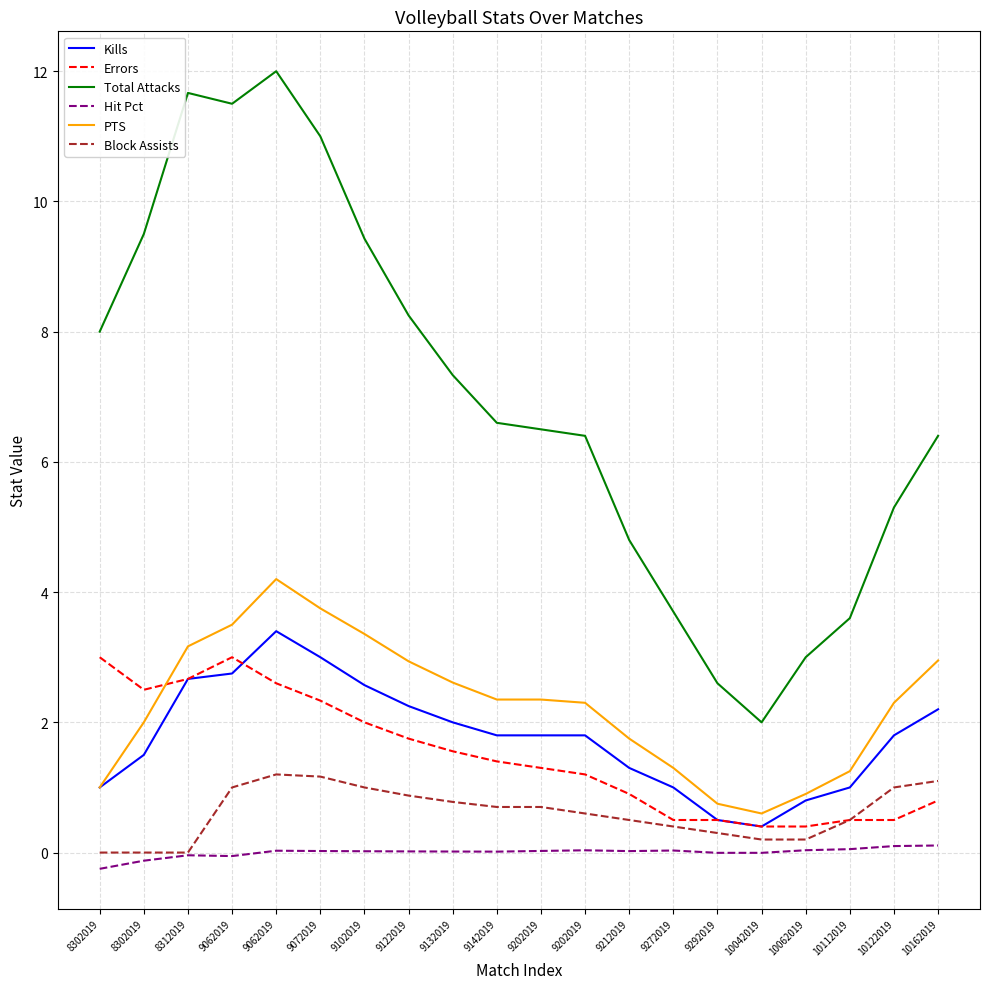

What is the sum of all Errors values?

29.8